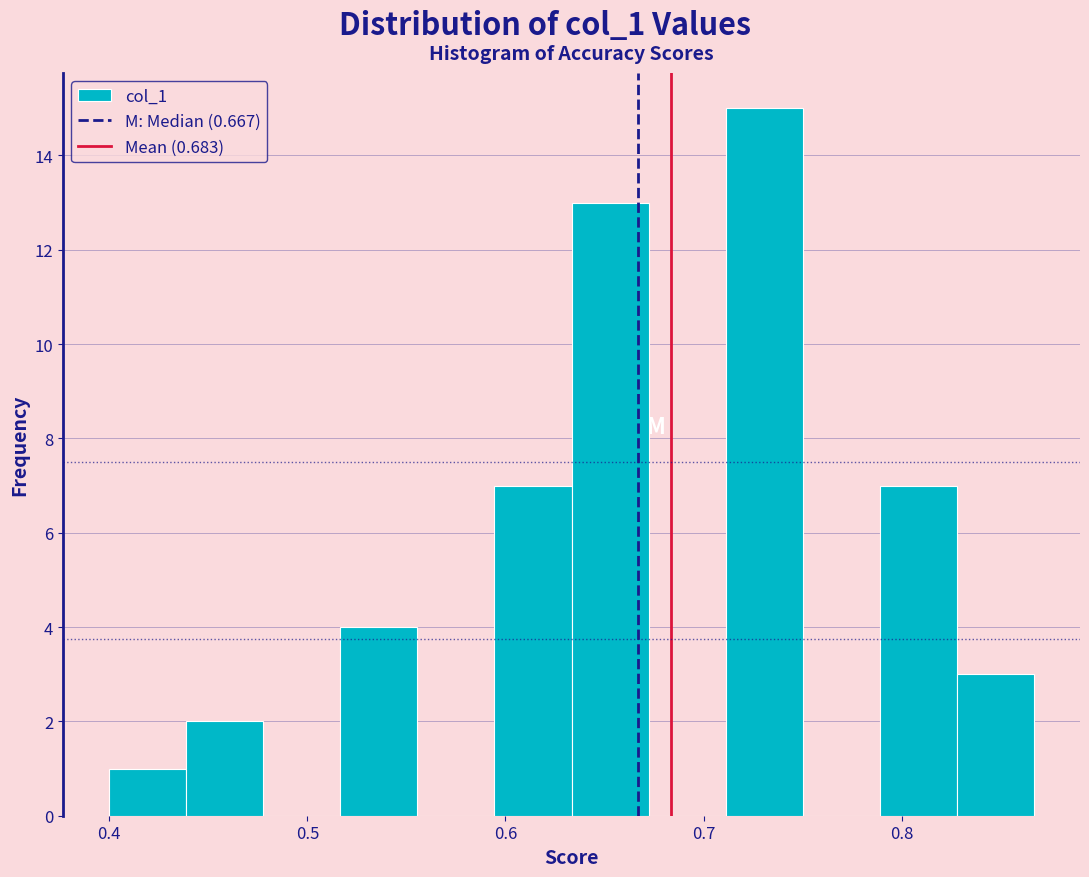

Around what value on the x-axis is the tallest bar? Give the approximate position of its centre, as read against the axis.

0.73